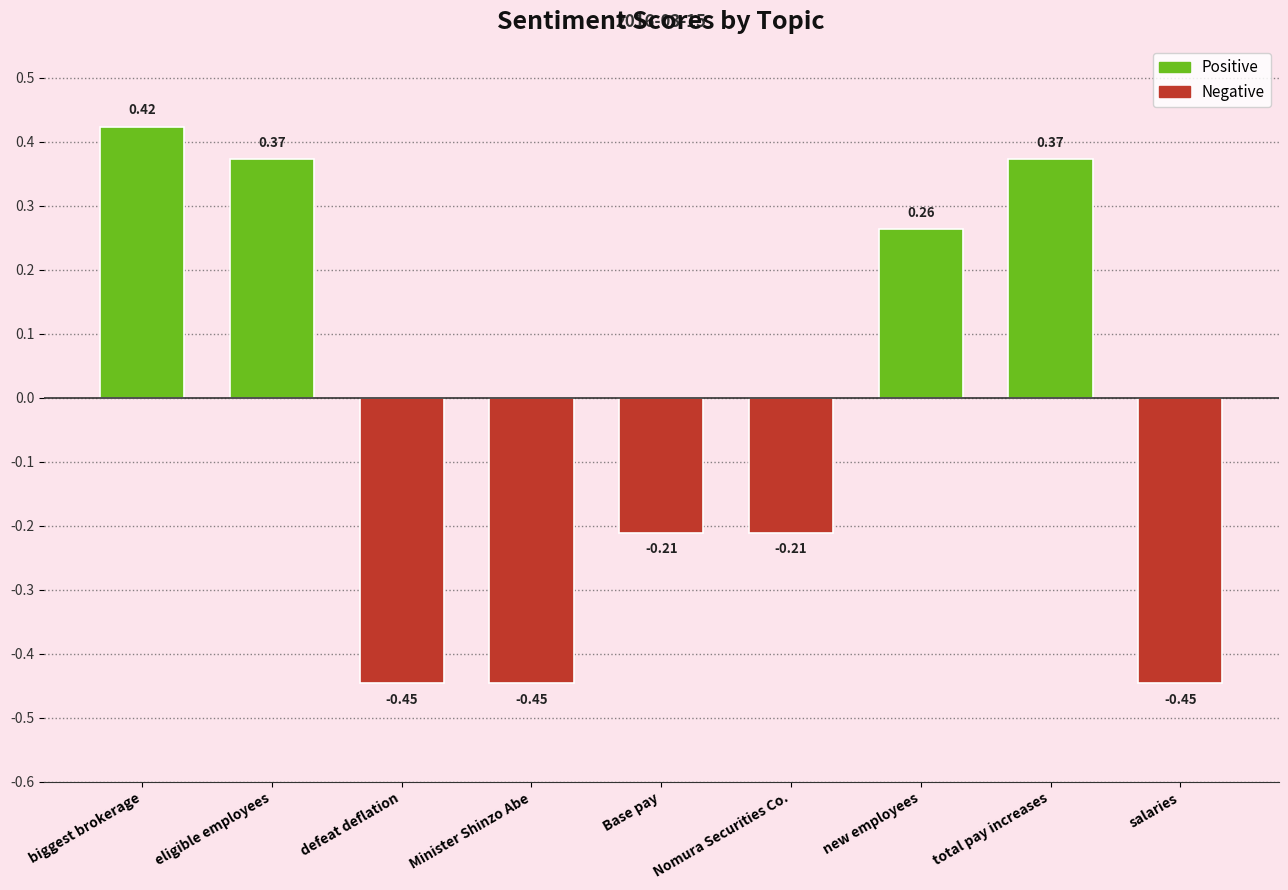

Count the values in the range 0 to 1.

4